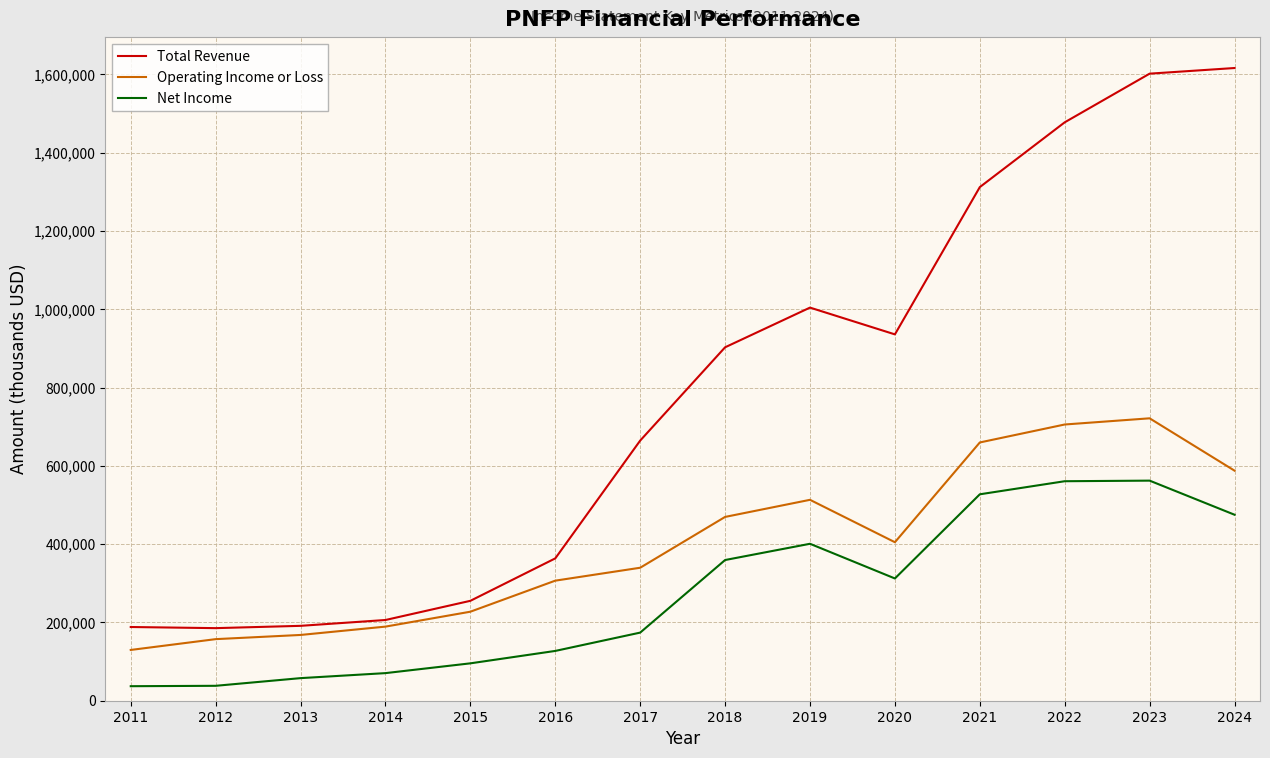

What is the smallest value displayed?

37100